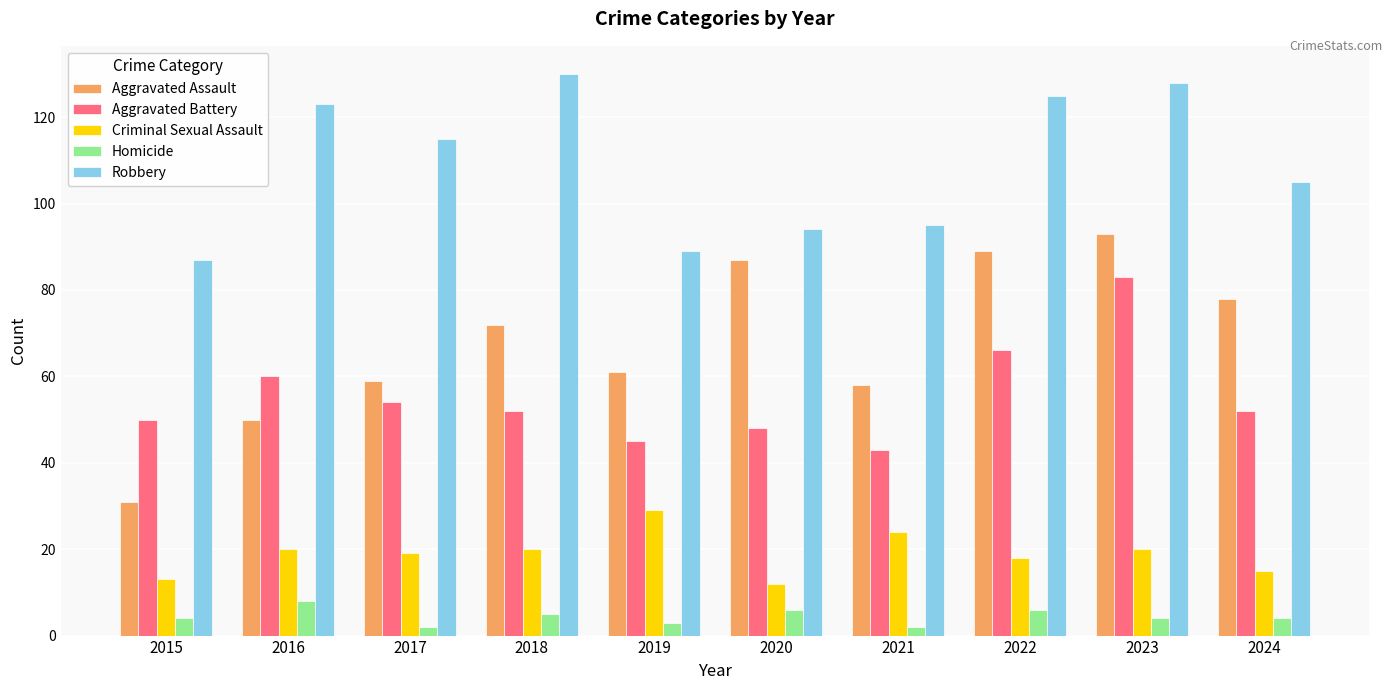

How many values in the Criminal Sexual Assault series are below 20?

5